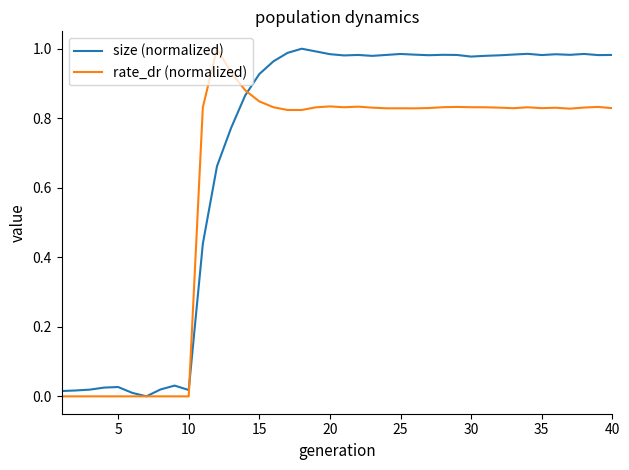

List the series in order of their overall mean, lowest first.

rate_dr (normalized), size (normalized)